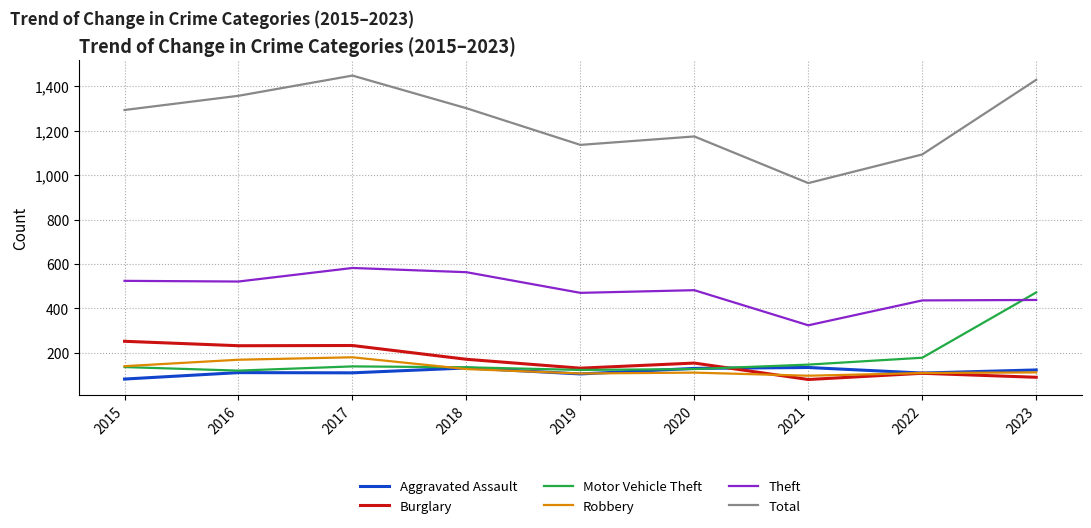

What are all the series names shown in the legend?

Aggravated Assault, Burglary, Motor Vehicle Theft, Robbery, Theft, Total